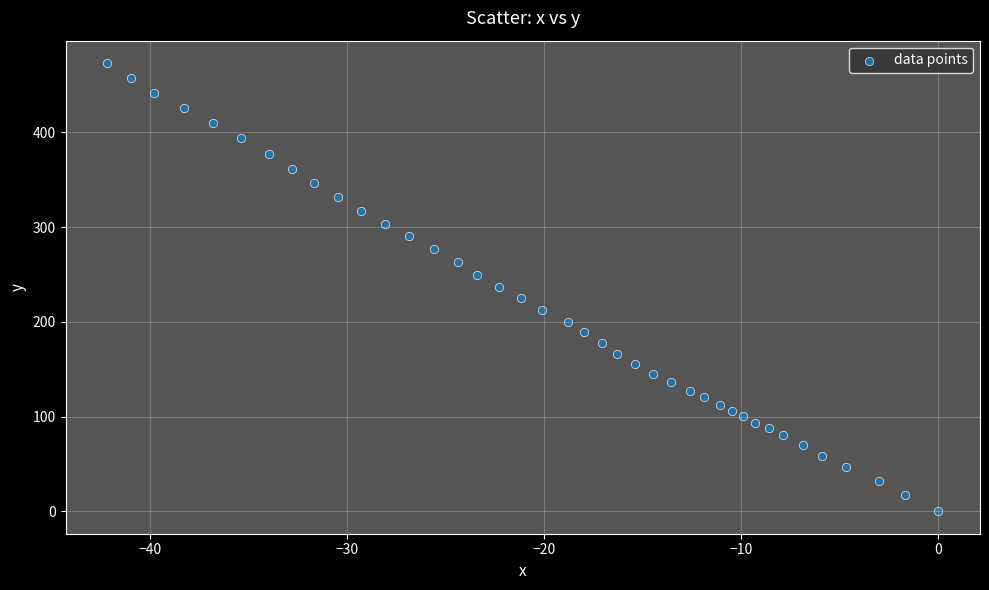

What is the range of Y values (max minus min)?

473.0